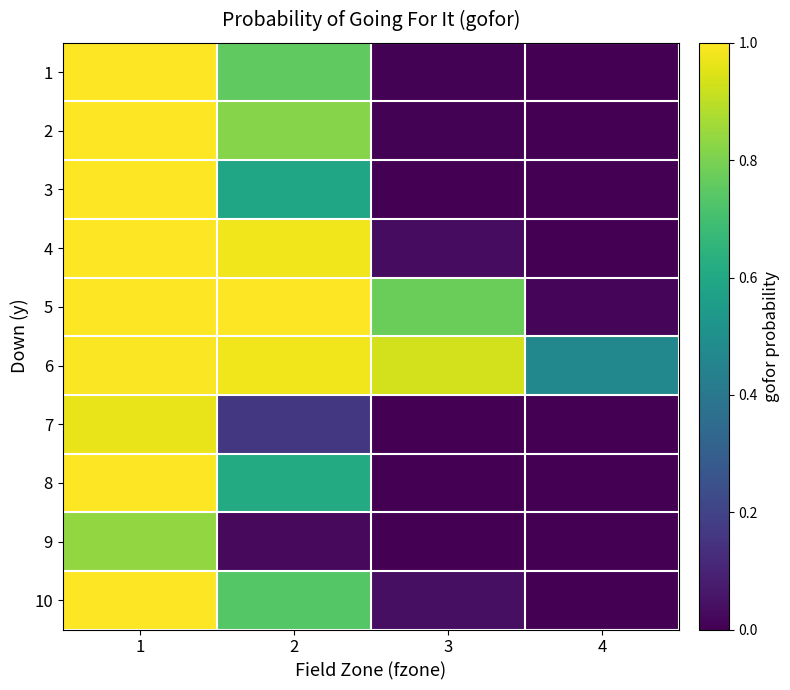

Which series has the largest range (max minus min)?

2